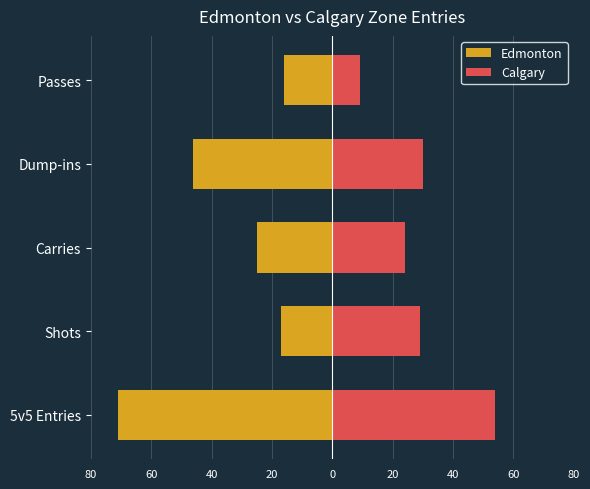

What is the difference between the highest and lowest values at 5v5 Entries?

125